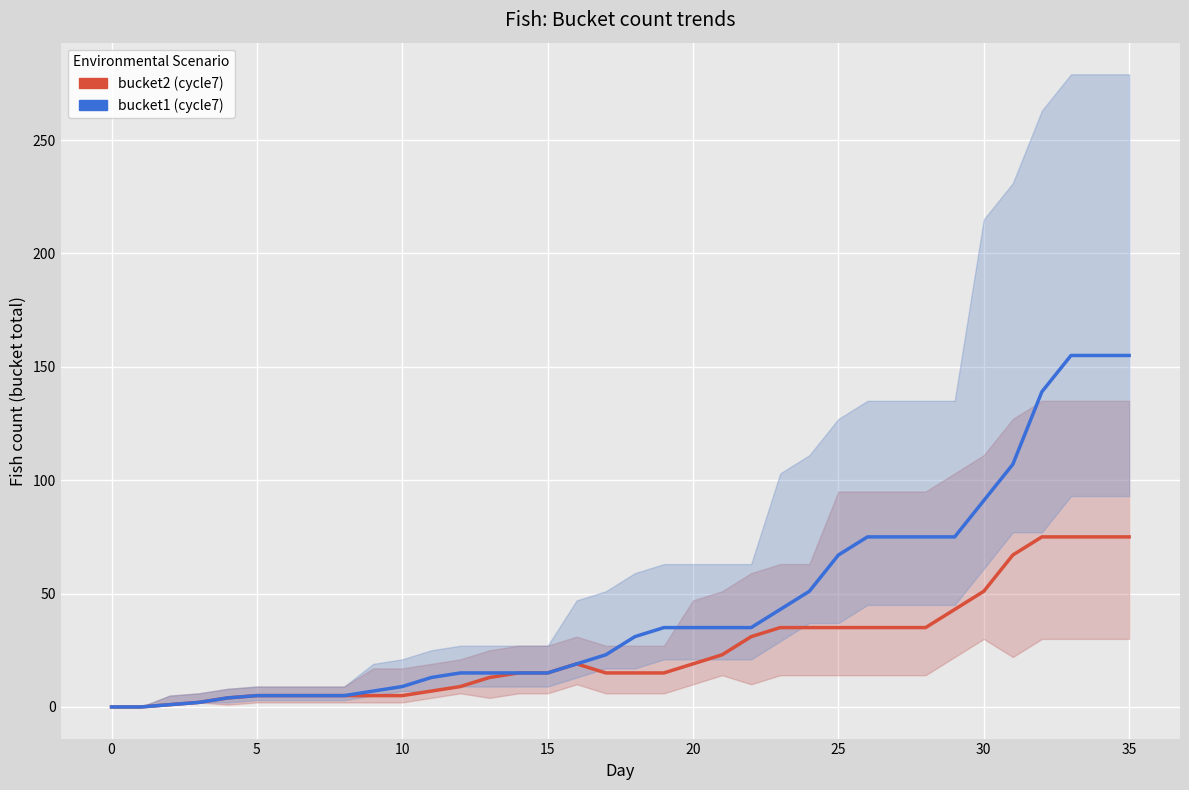

What is the sum of the bucket2 (cycle7) values at 10 and 16?

24